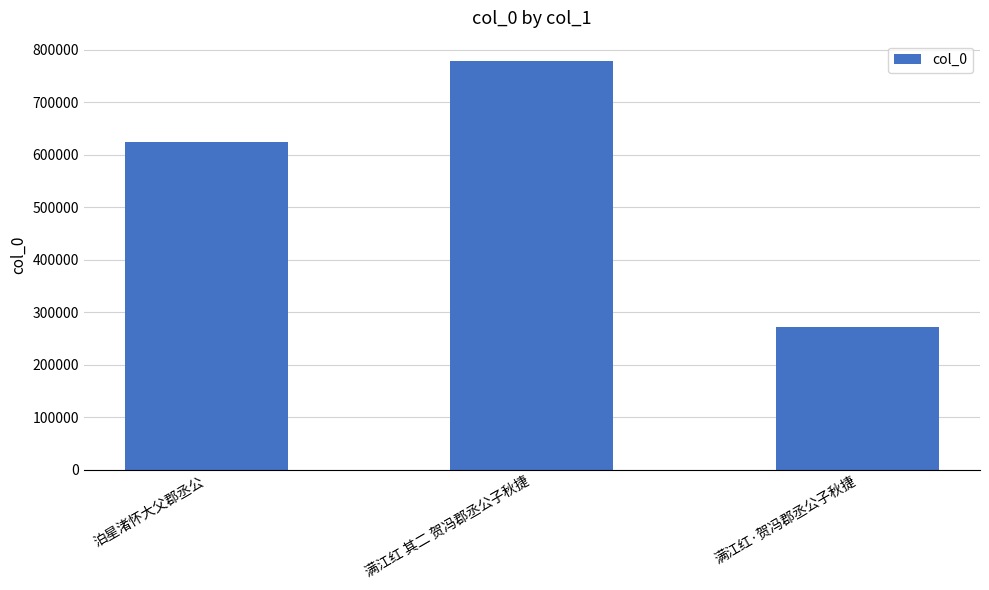

What is the maximum value shown in the chart?

778496